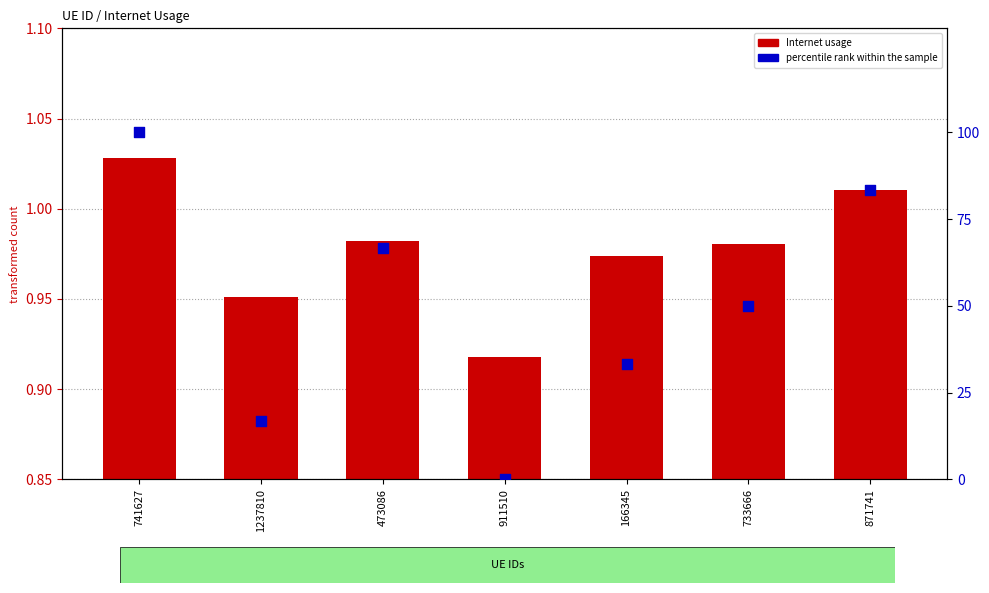

Which series reaches the minimum Y coordinate?

percentile rank within the sample